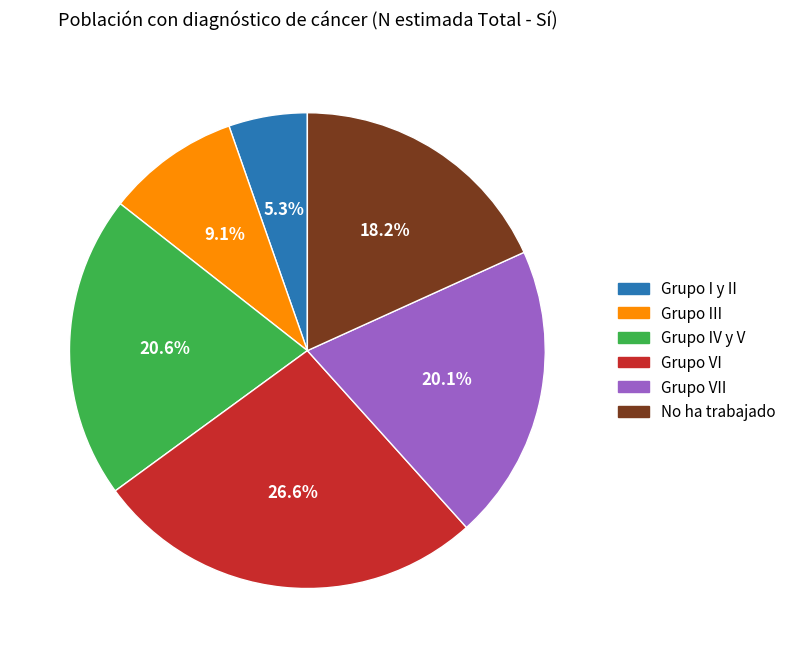

Which slice is the largest?

Grupo VI